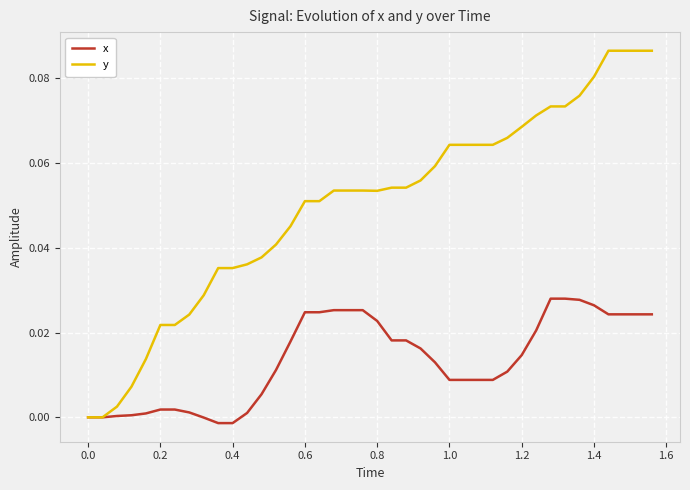

Which series has the widest spread of values?

y